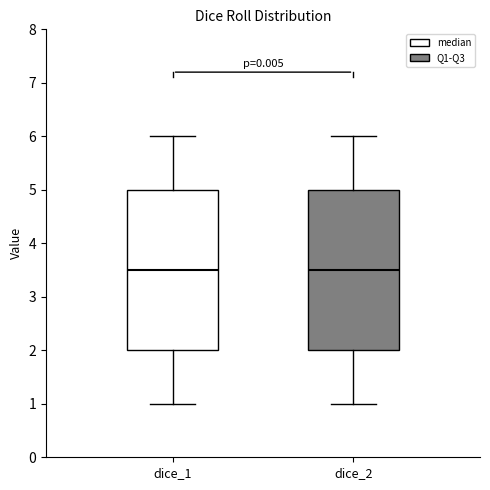

Where does the median line of the box for dice_1 sit on the y-axis? The values are not printed on the chart, so give them approximately, as read against the axis.

3.5